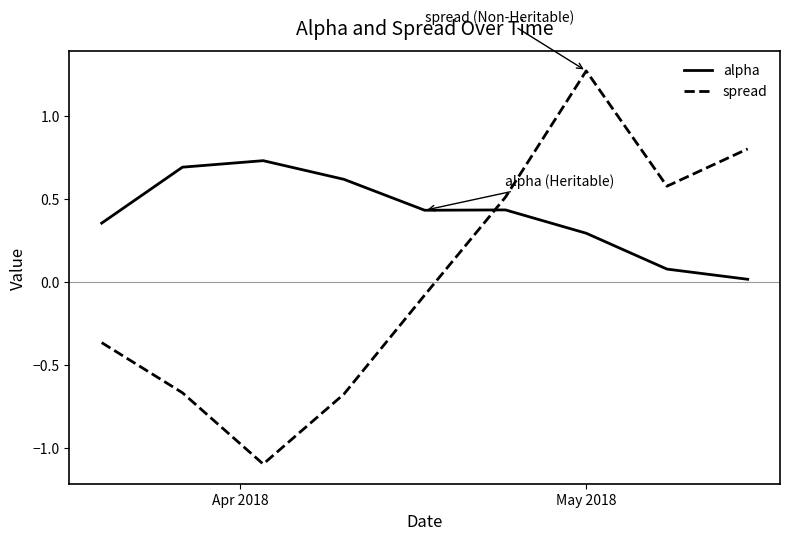

What is the difference between the maximum and minimum values in the spread series?

2.4